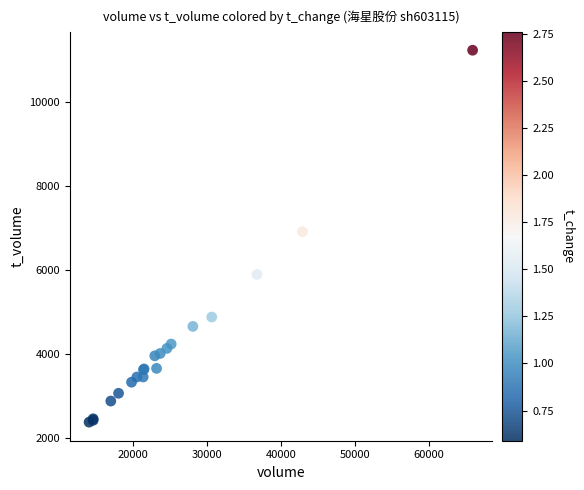

What Y value in the scatter plot is closest to 6816?

6923